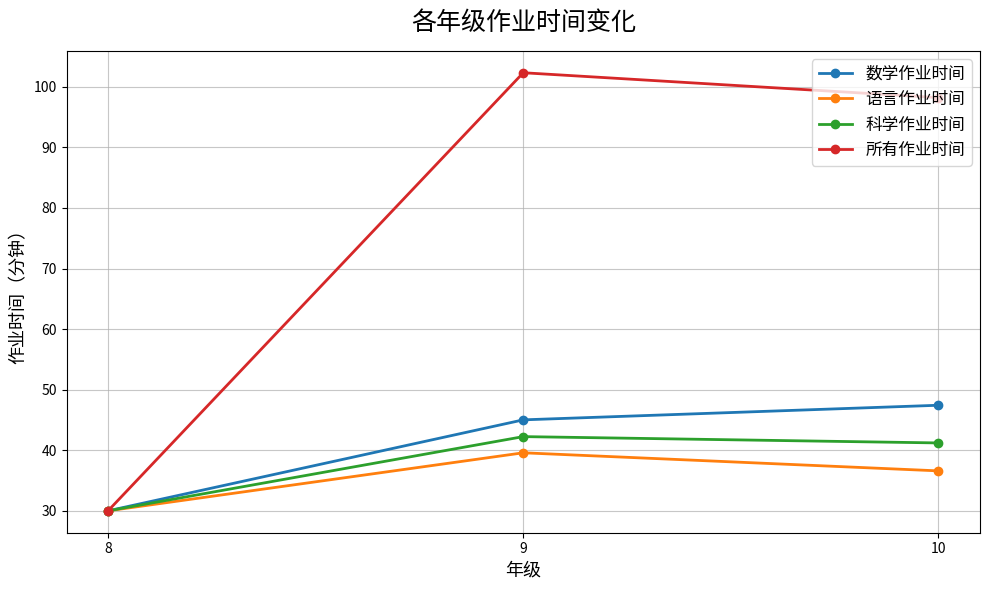

Reading right to left, extract all data points from this chart.

数学作业时间: 47.4	45.0	30.0
语言作业时间: 36.6	39.6	30.0
科学作业时间: 41.2	42.3	30.0
所有作业时间: 98.2	102.3	30.0